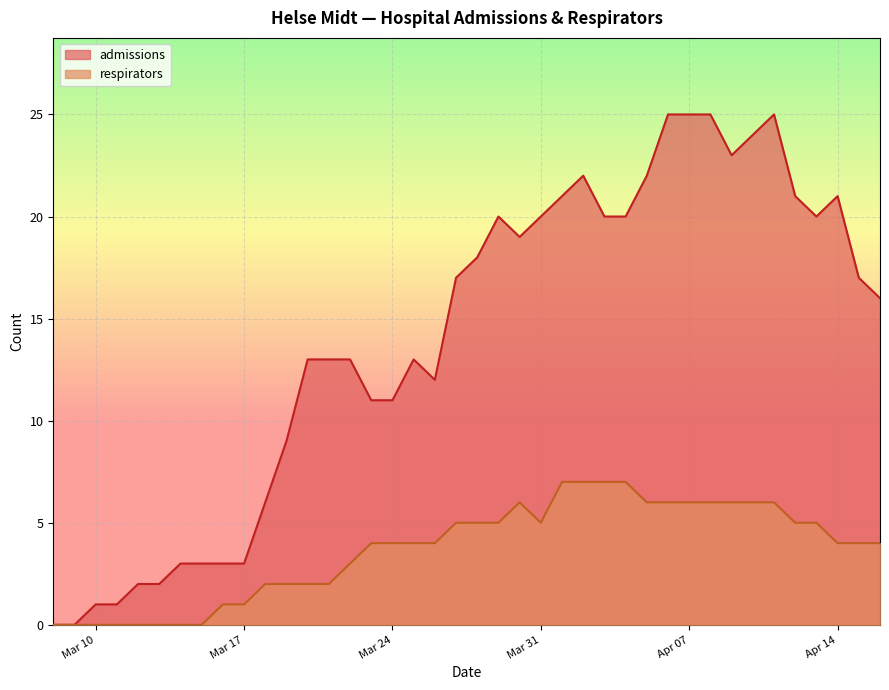

Which series changed the most between 2020-03-27 and 2020-03-30?

admissions